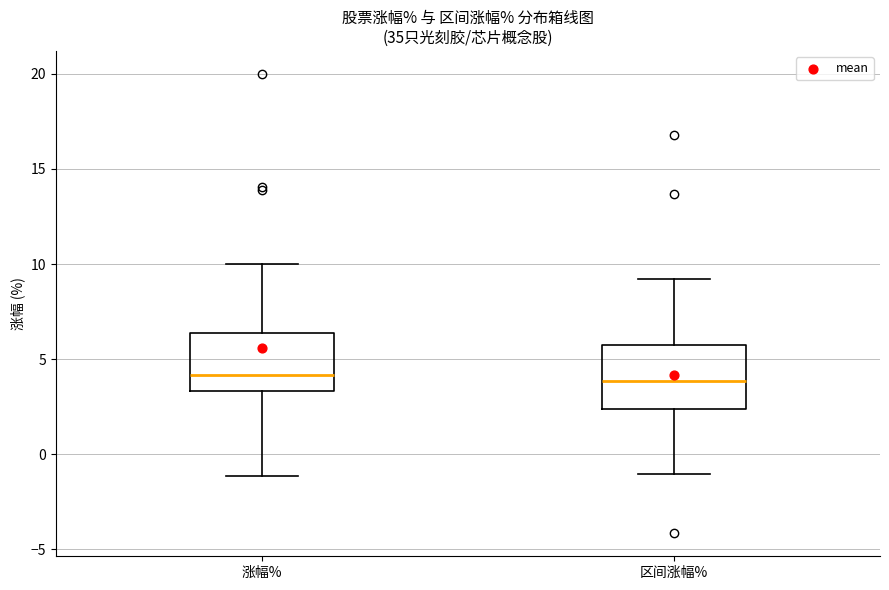

Reading left to right, transcribe this box plot: for each box, give where its median line is, the range the box spans, and where its two whiskers end, as read against the y-axis. The values are not printed on the chart, so give them approximately, as read against the axis.

涨幅%: median 4.0, box 3.5 to 6.5, whiskers -1.0 to 10.0
区间涨幅%: median 4.0, box 2.5 to 5.5, whiskers -1.0 to 9.0